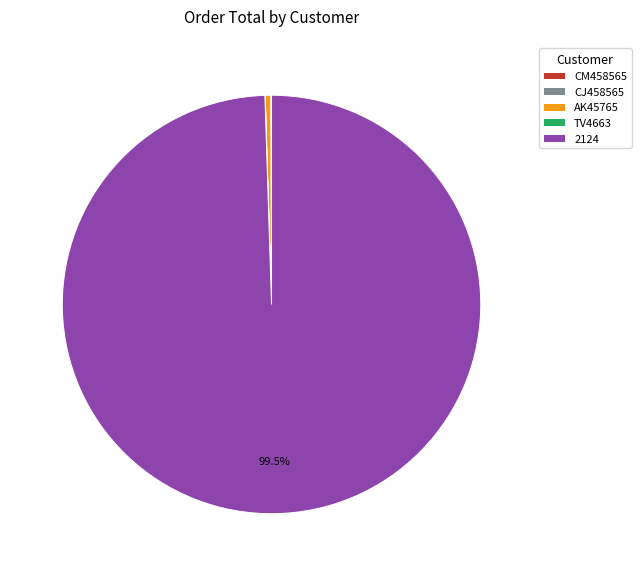

Which category accounts for the majority?

2124